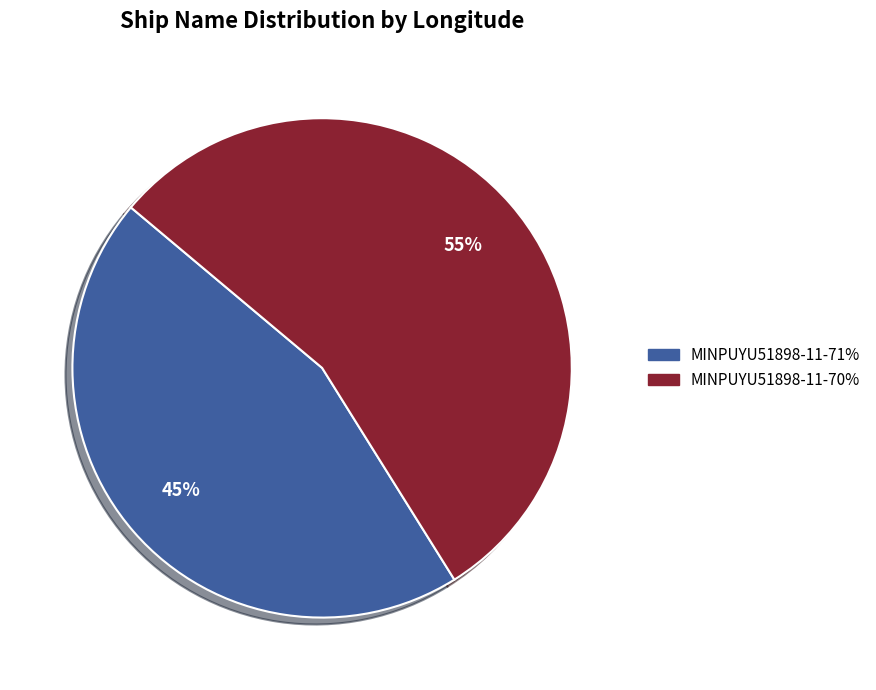

To the nearest percent, what is the average slice percentage?

50%